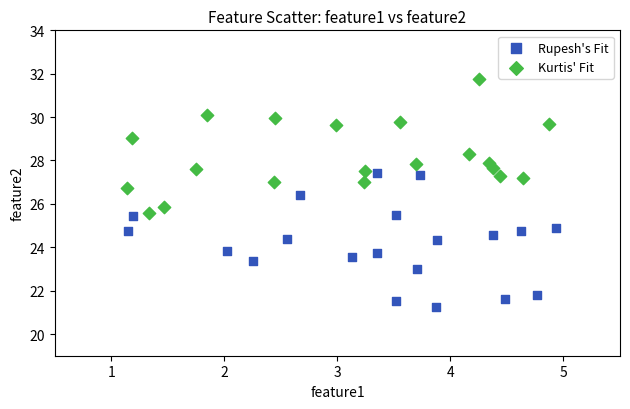

What are all the series names shown in the legend?

Rupesh's Fit, Kurtis' Fit